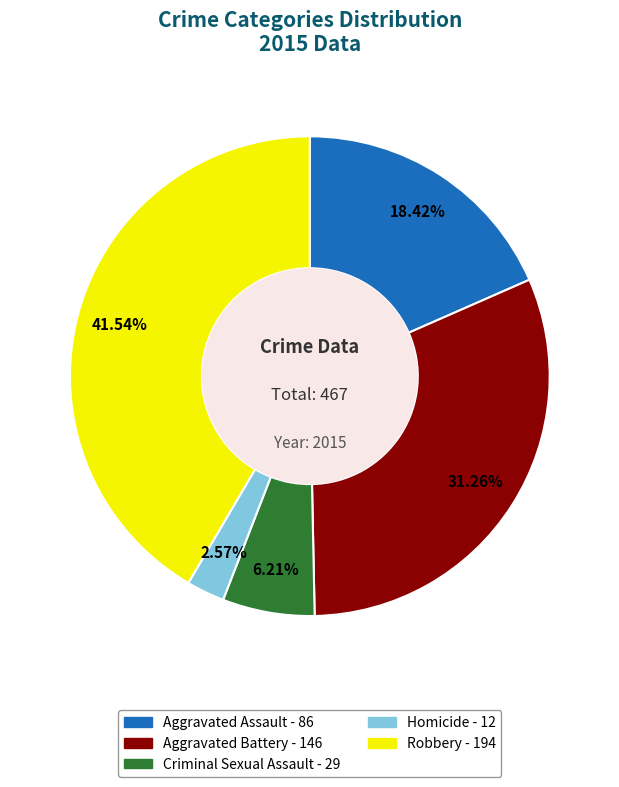

What is the largest slice in the pie chart?

Robbery